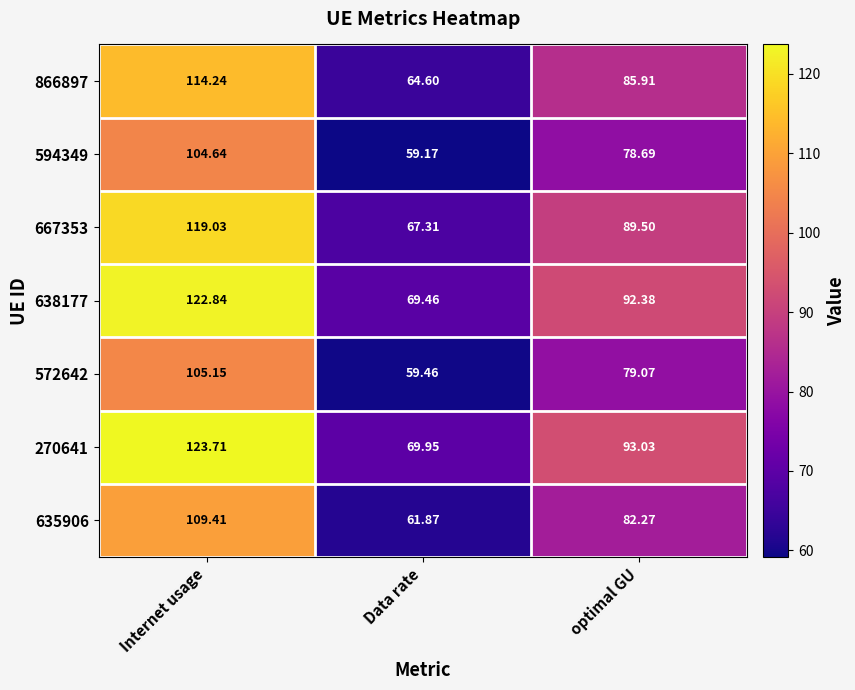

What is the total value across all series at optimal GU?

600.9